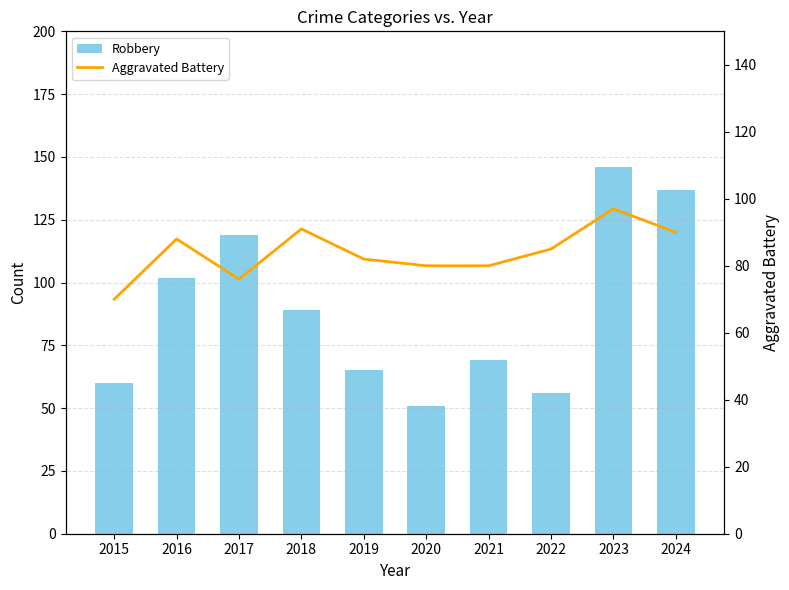

Reading left to right, transcribe all the data shown in this chart.

Robbery: 2015=60	2016=102	2017=119	2018=89	2019=65	2020=51	2021=69	2022=56	2023=146	2024=137
Aggravated Battery: 2015=70	2016=88	2017=76	2018=91	2019=82	2020=80	2021=80	2022=85	2023=97	2024=90